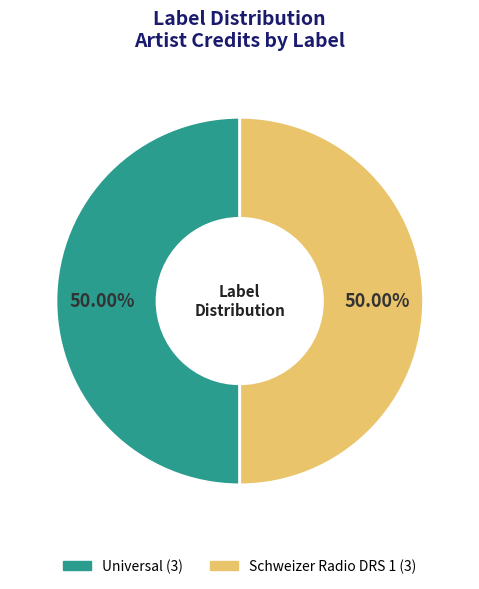

To the nearest percent, what is the combined percentage of Schweizer Radio DRS 1 and Universal?

100%